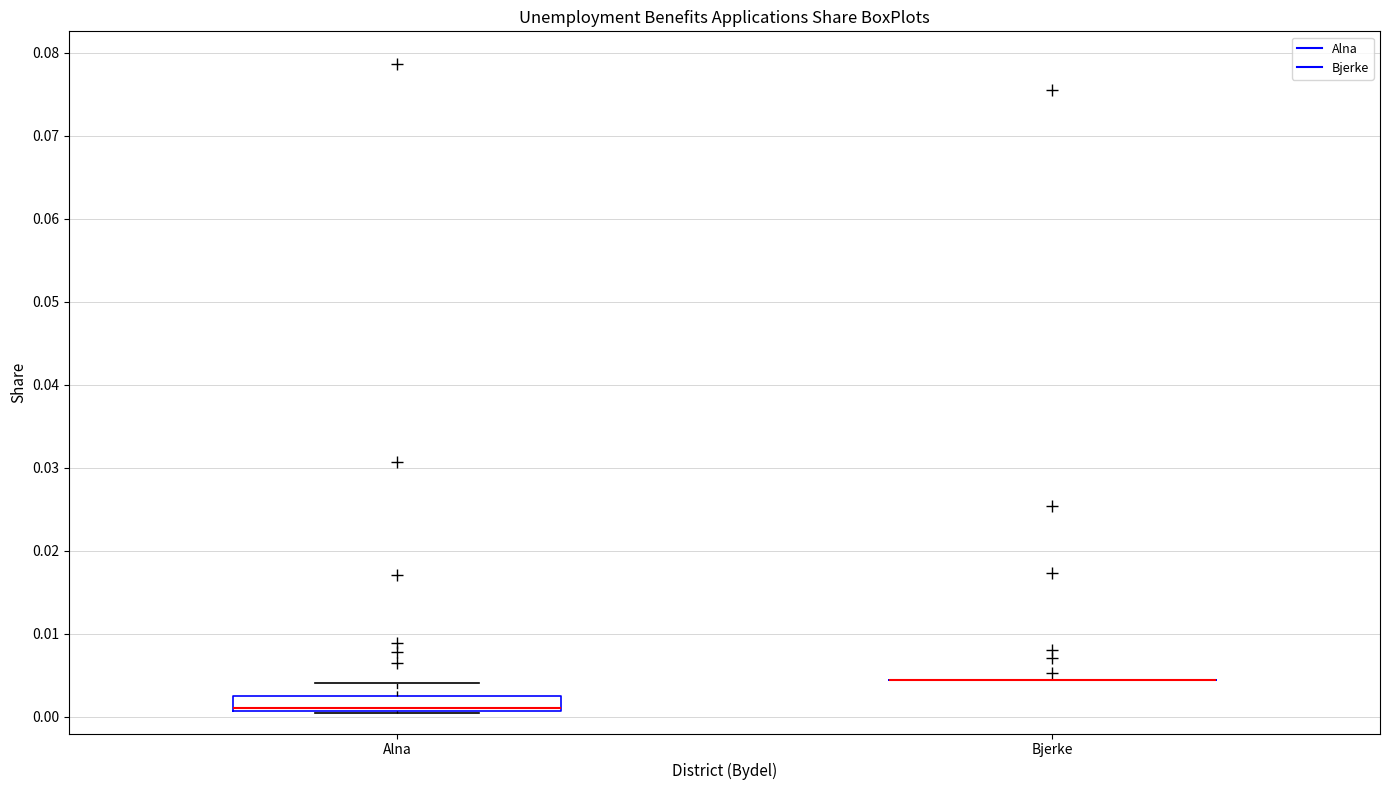

Reading left to right, read every box against the y-axis: the position of its median line, the range the box covers, and the ends of its whiskers. The values are not printed on the chart, so give them approximately, as read against the axis.

Alna: median 0.001 (drawn on the box's lower edge), box 0.001 to 0.003, whiskers 0.000 to 0.004
Bjerke: box collapsed to a line at 0.004, whiskers 0.004 to 0.004